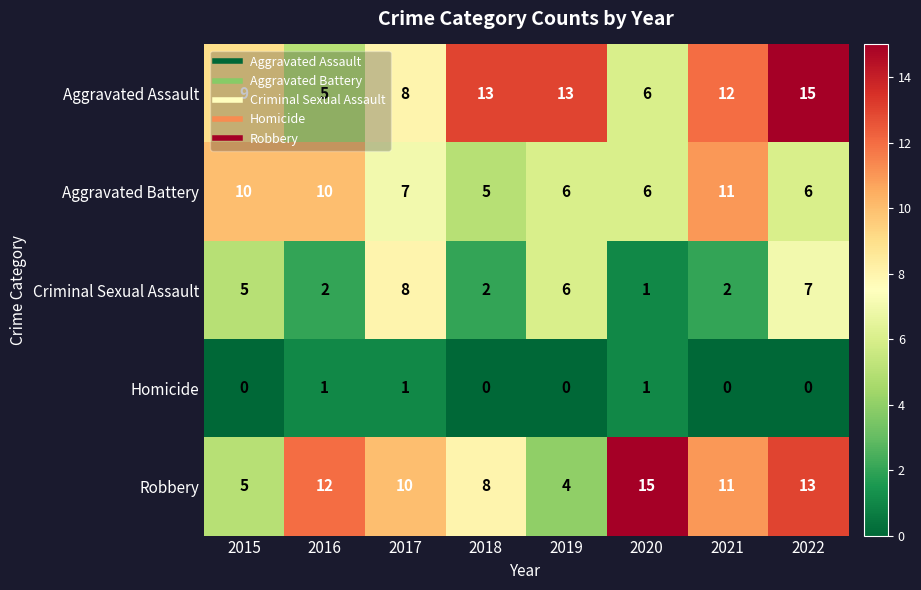

What is the total value across all series at 2019?

29